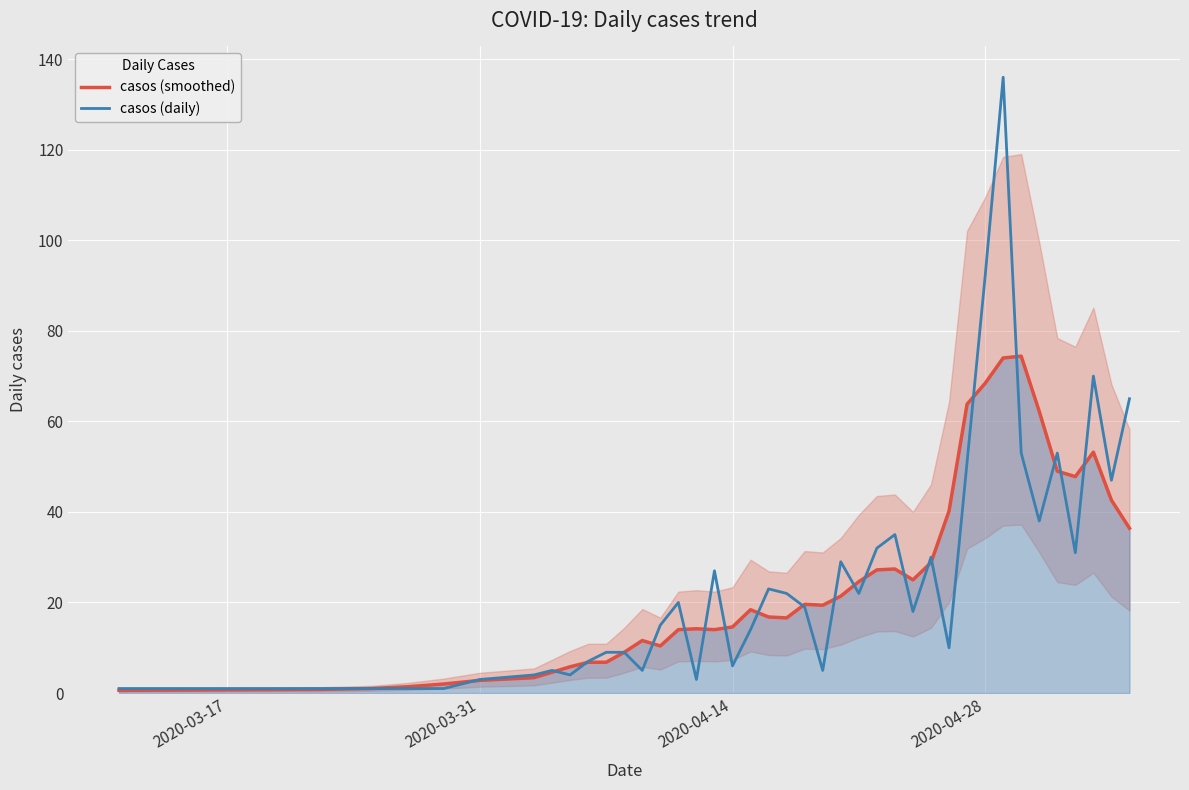

What is the highest value of the casos (daily) series?

136.0